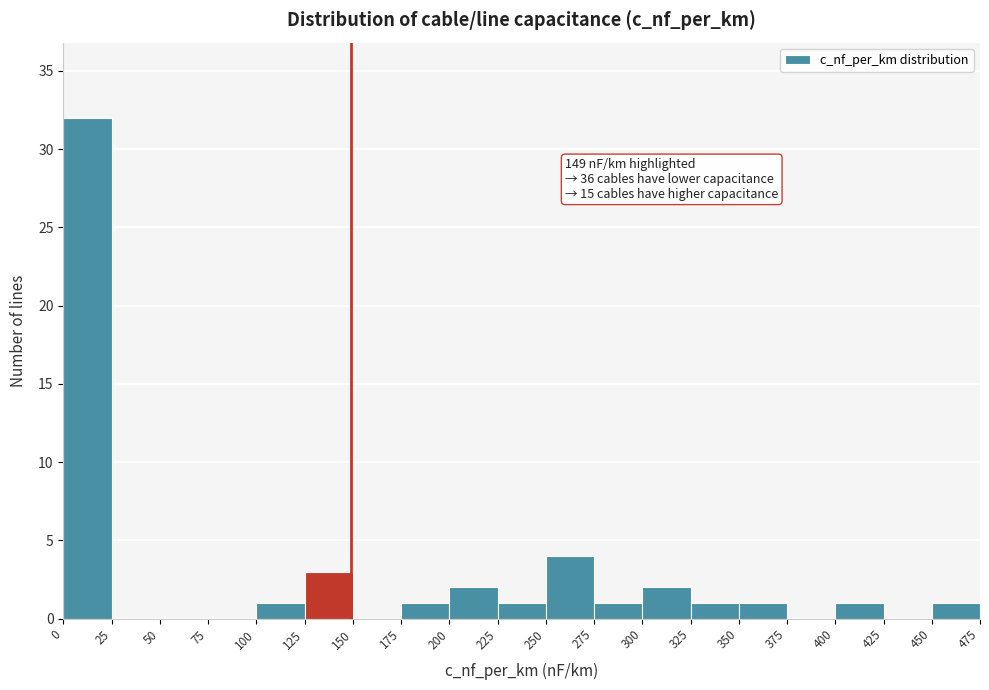

Over which range of the x-axis is the bar tallest?

0 to 25